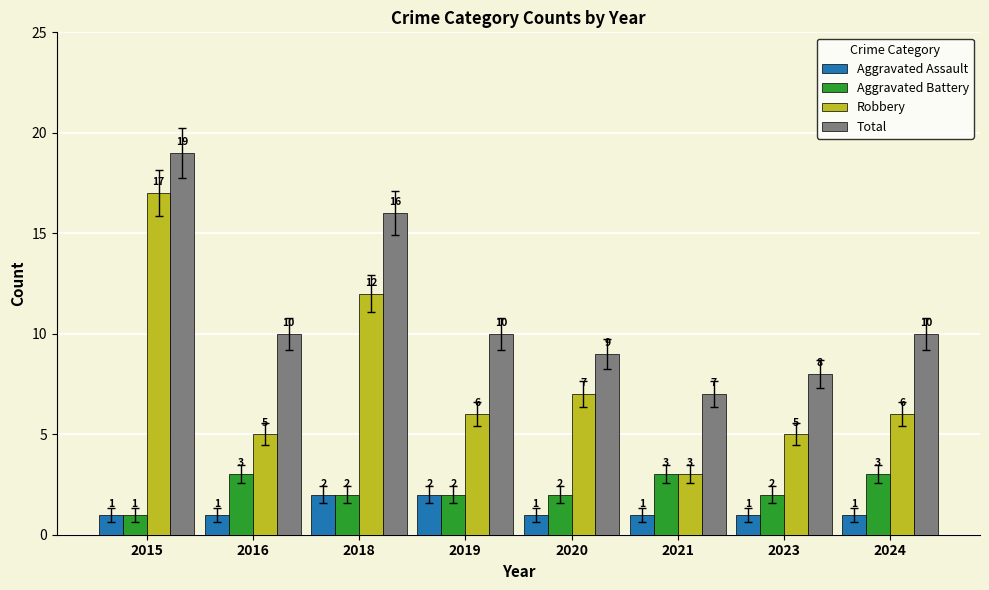

At which label does Total first exceed 10?

2015